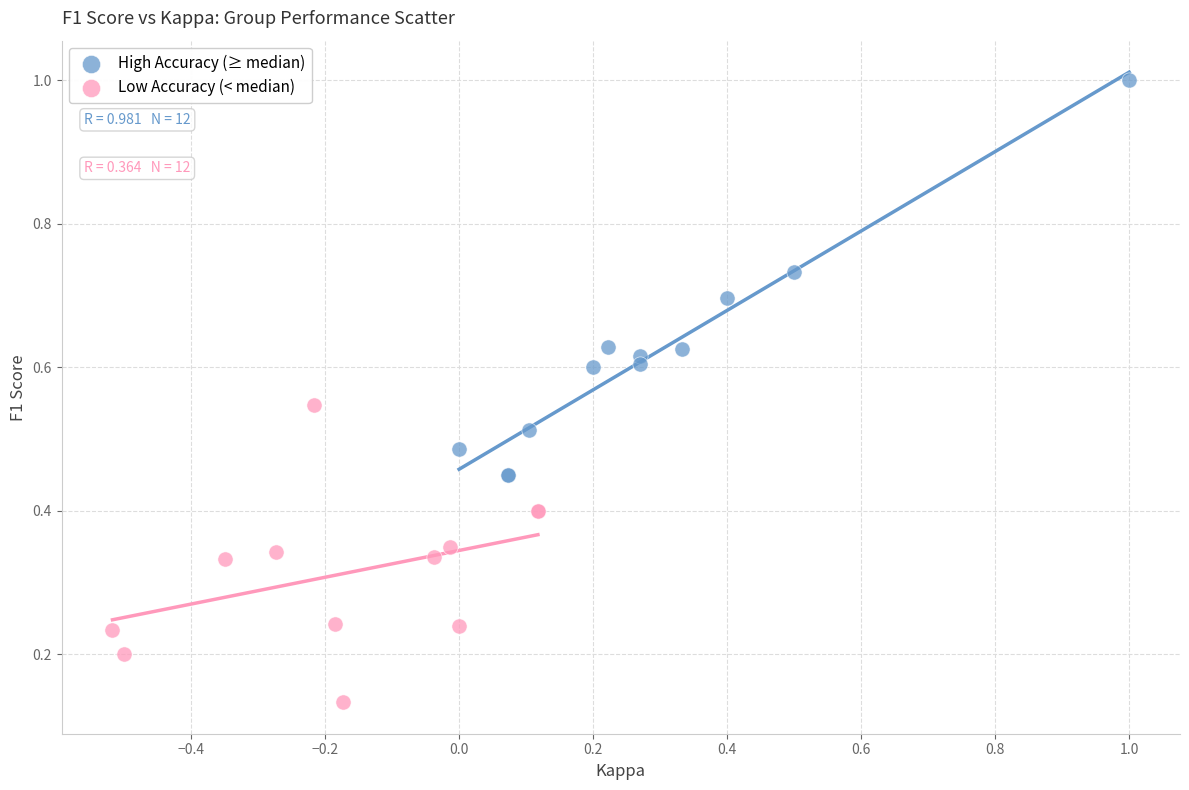

Which series has the largest Y range (max minus min)?

High Accuracy (≥ median)